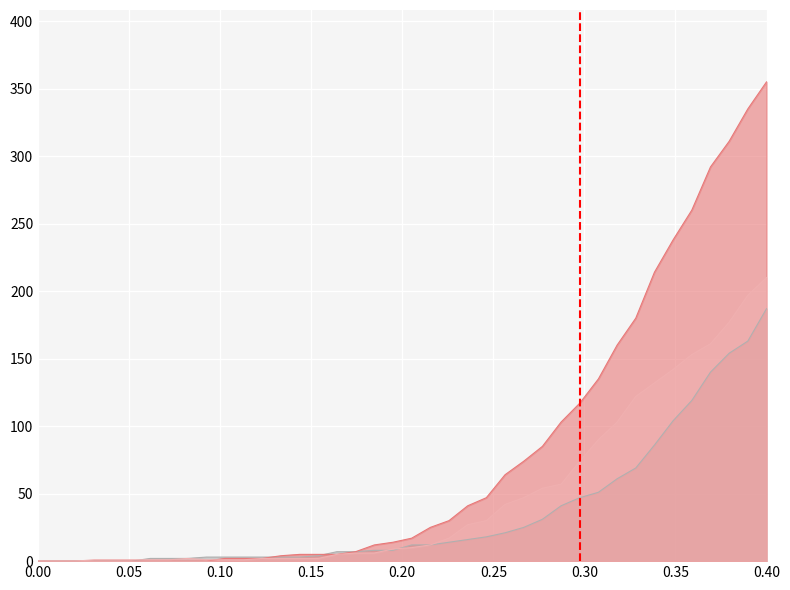

What is the sum of all moved values?

1901